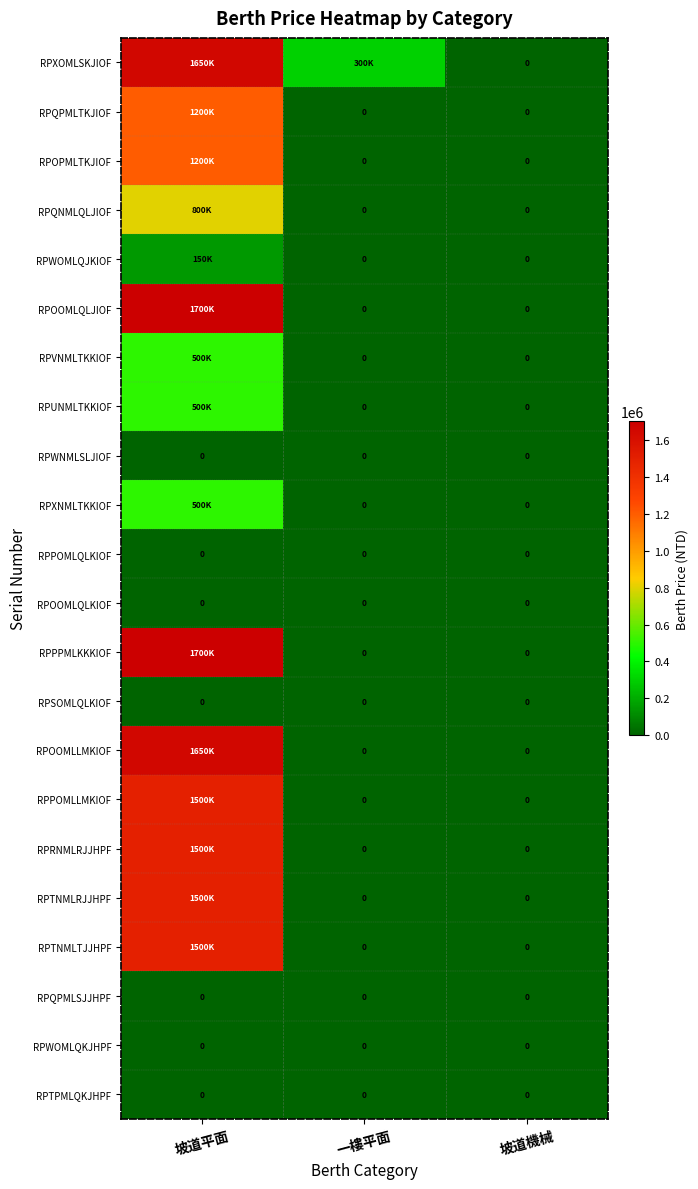

What is the spread (max minus min) of values at 坡道平面?

1700000